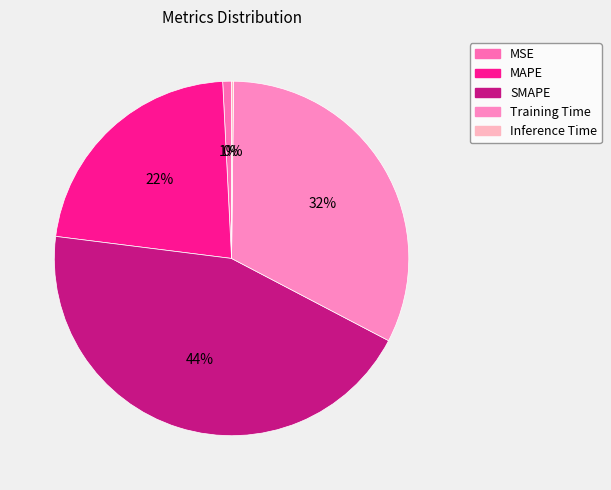

What is the change in value from SMAPE to Training Time?

-0.5